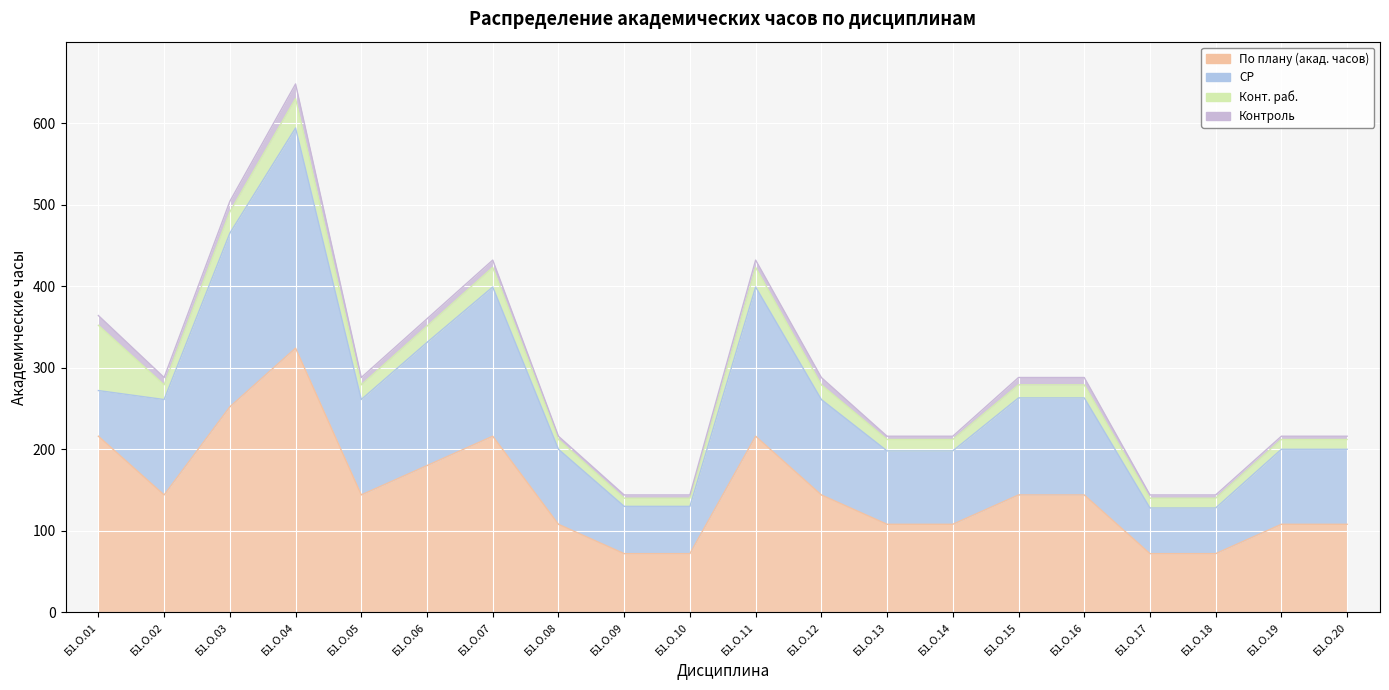

Rank the categories by Контроль value from lowest to highest.

Б1.О.08, Б1.О.09, Б1.О.10, Б1.О.13, Б1.О.14, Б1.О.17, Б1.О.18, Б1.О.19, Б1.О.20, Б1.О.02, Б1.О.05, Б1.О.06, Б1.О.07, Б1.О.11, Б1.О.12, Б1.О.15, Б1.О.16, Б1.О.01, Б1.О.03, Б1.О.04